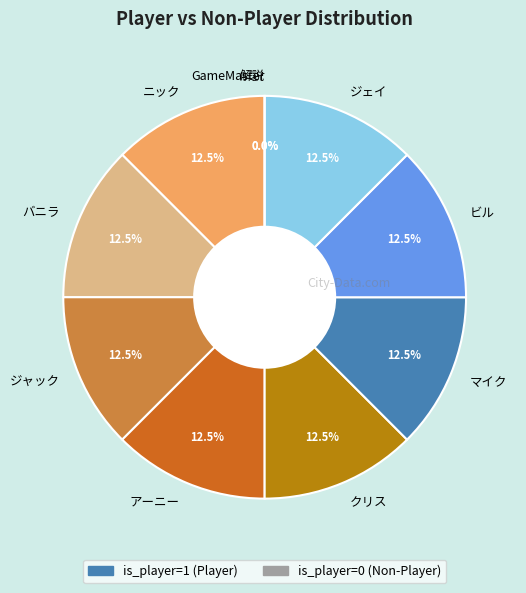

What percentage is NOT represented by ジェイ?

87.5%